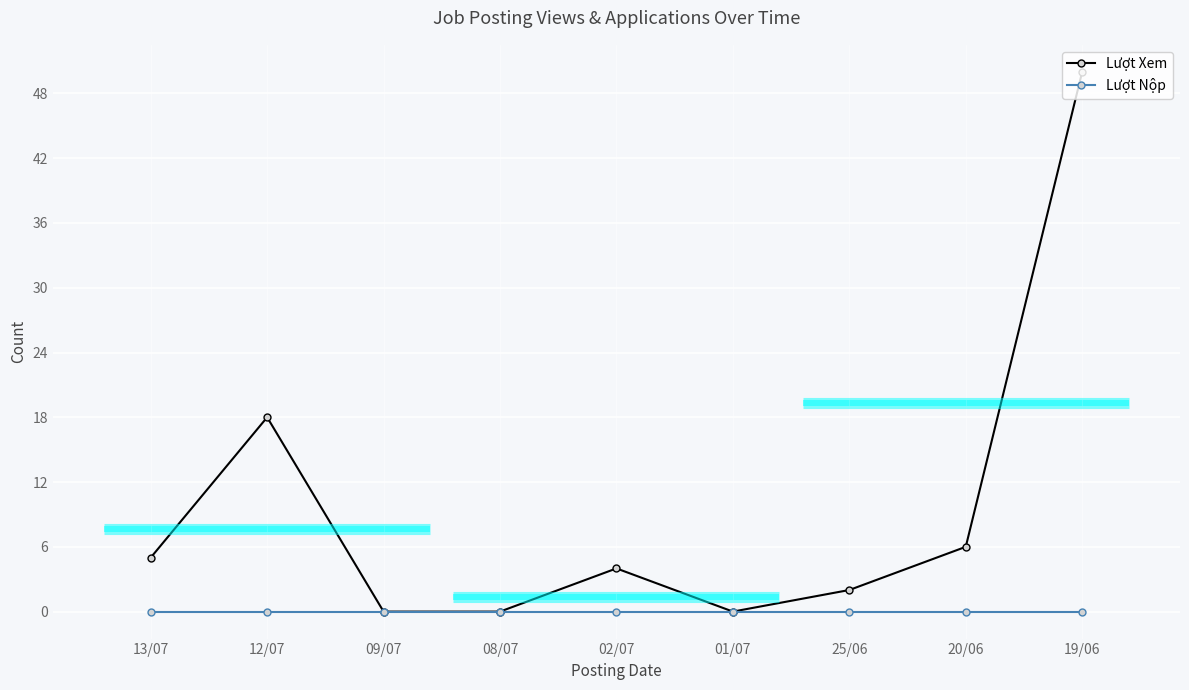

True or false: Lượt Xem and Lượt Nộp cross at least once.

False